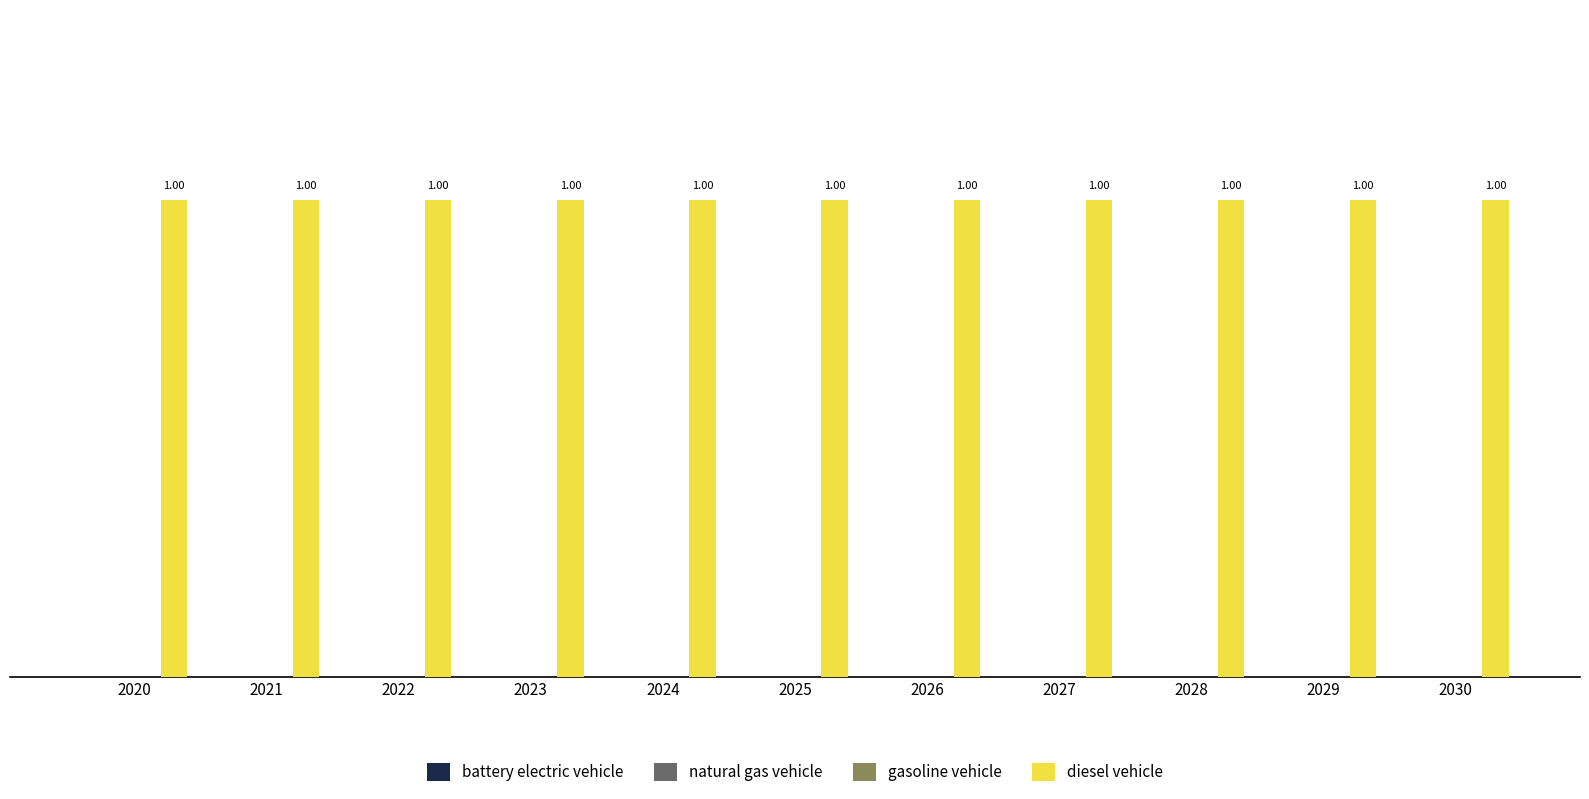

What is the minimum value for diesel vehicle?

1